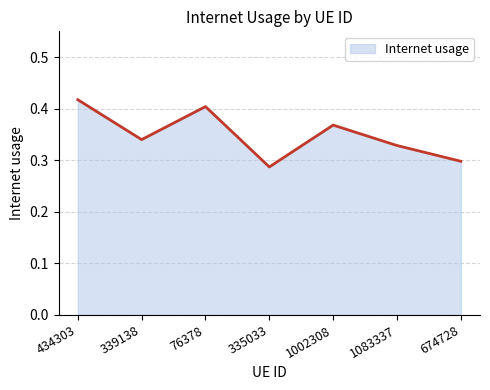

What position from the left is 76378?

3